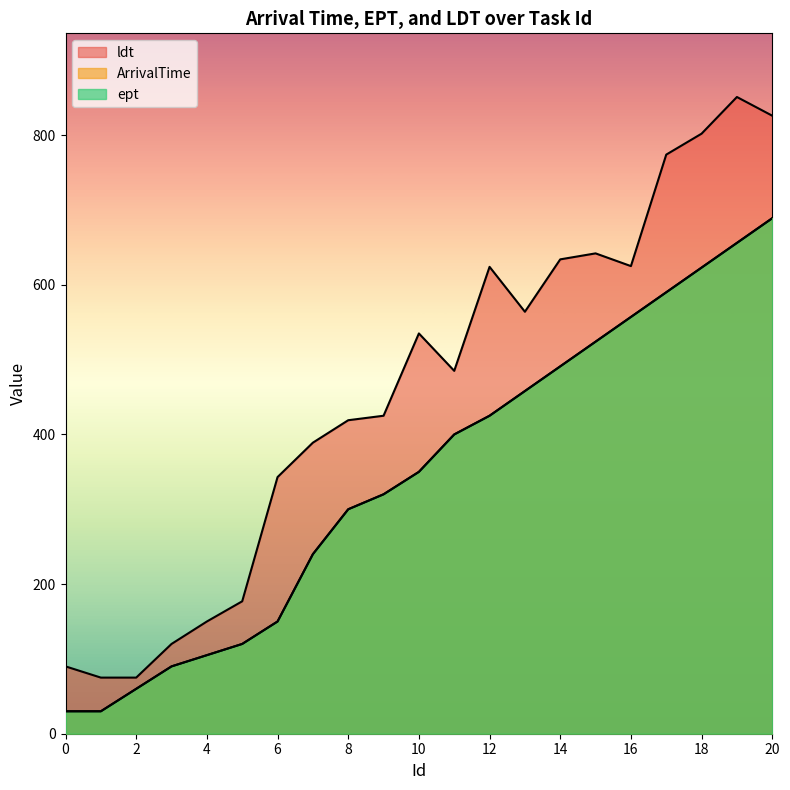

Which series changed the most between 7 and 13?

ArrivalTime